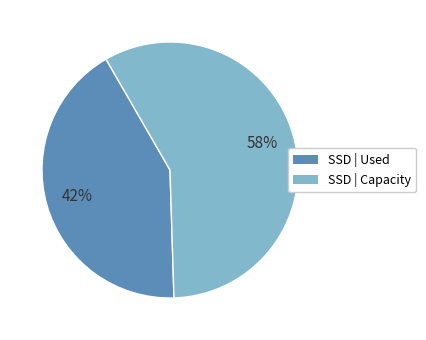

Does any single category account for the majority?

Yes